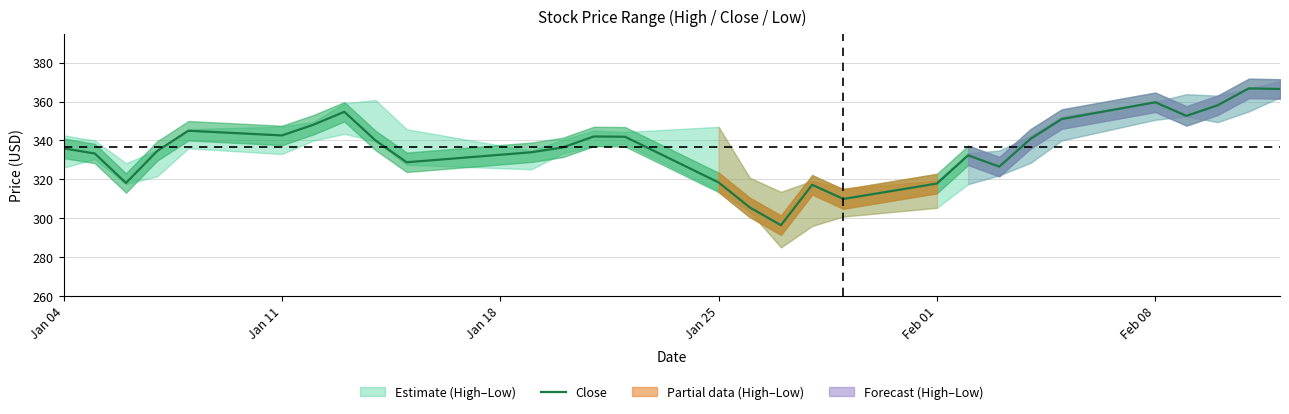

What is the minimum value for Close?

296.4